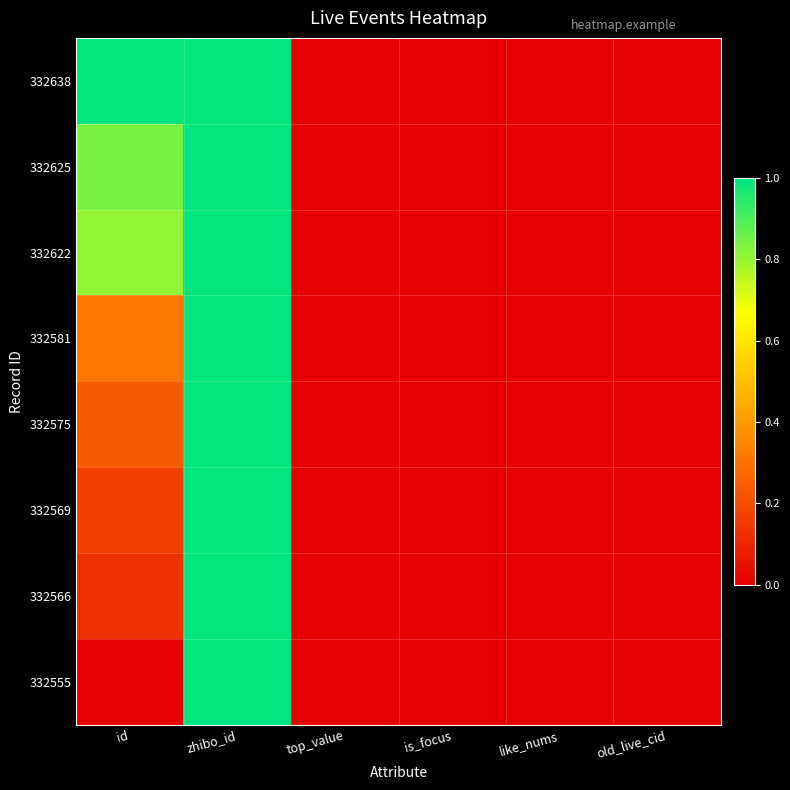

Rank the series at like_nums from highest to lowest value.

332638, 332625, 332622, 332581, 332575, 332569, 332566, 332555